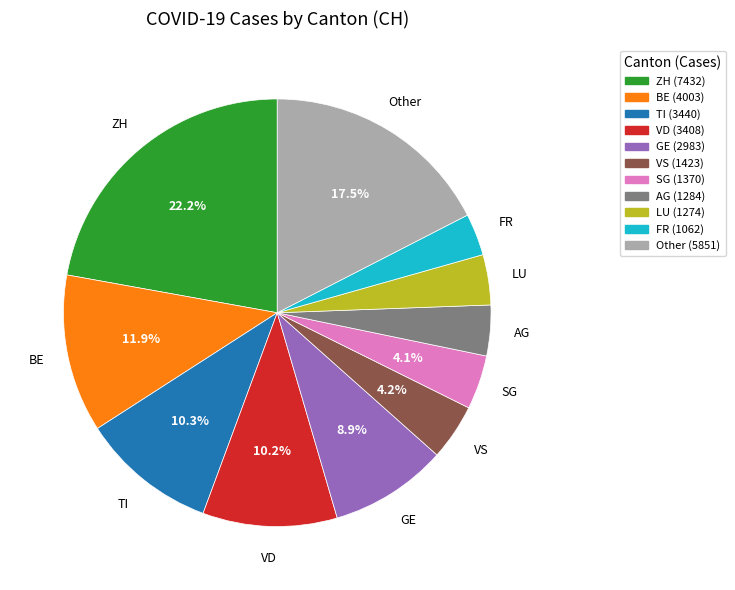

Does any single category account for the majority?

No